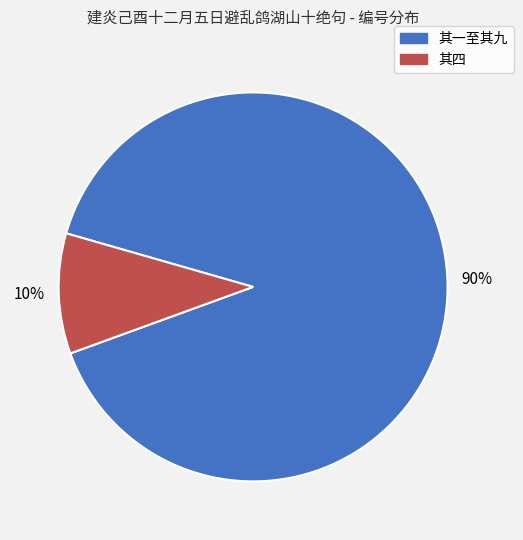

Does any single category account for the majority?

Yes